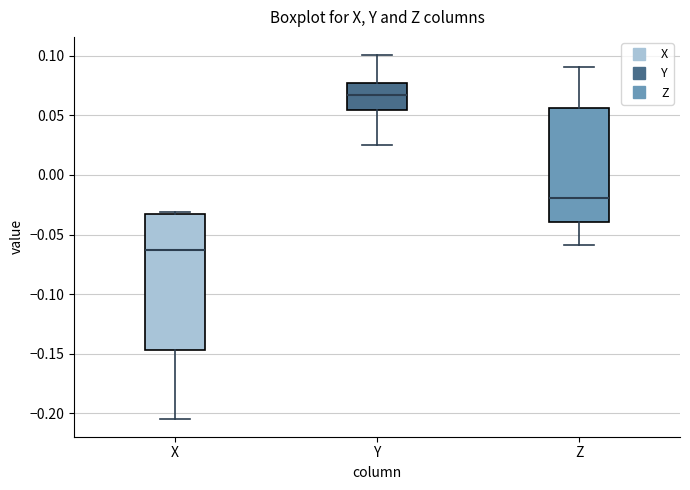

Which box has the highest median line?

Y